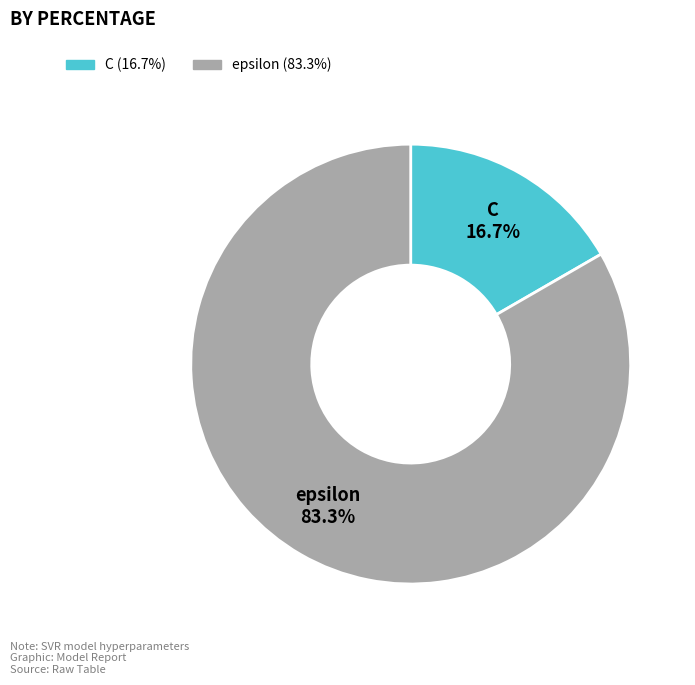

What is the smallest slice in the pie chart?

C